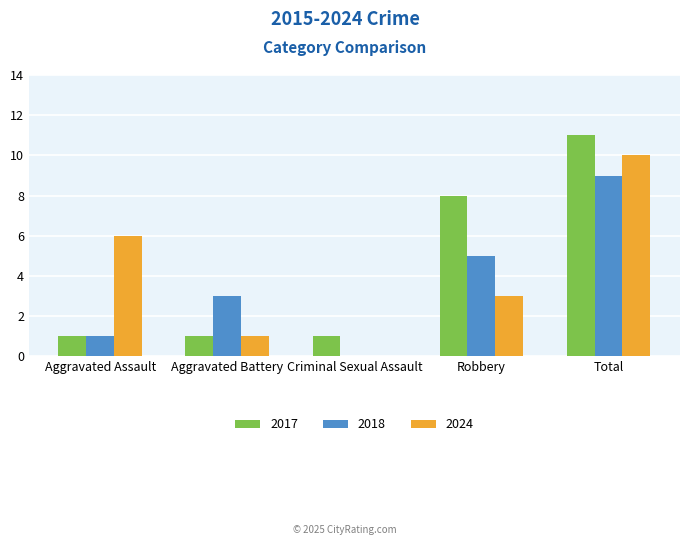

What is the maximum value shown in the chart?

11